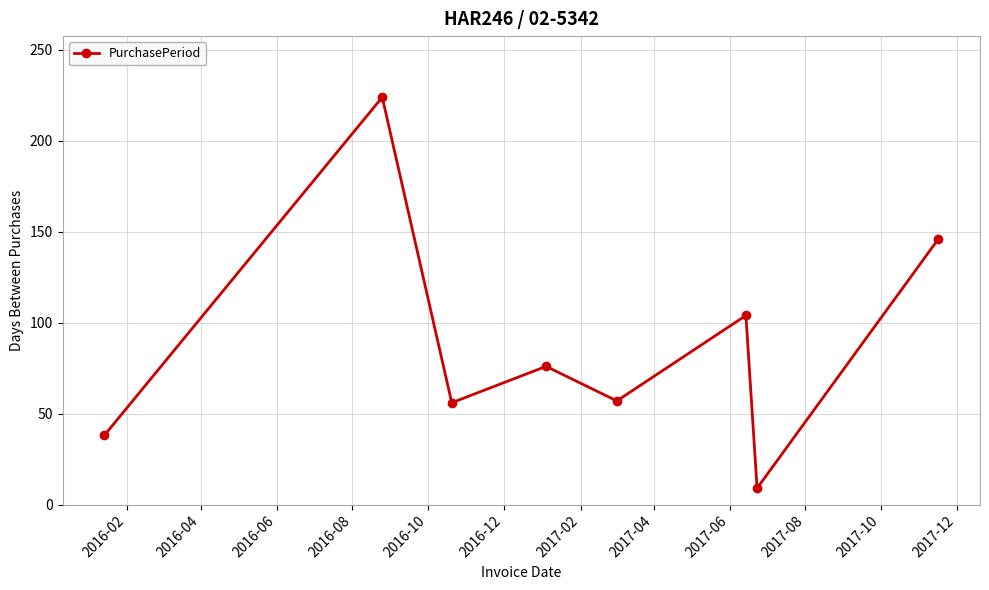

Count the number of categories in the chart.

8